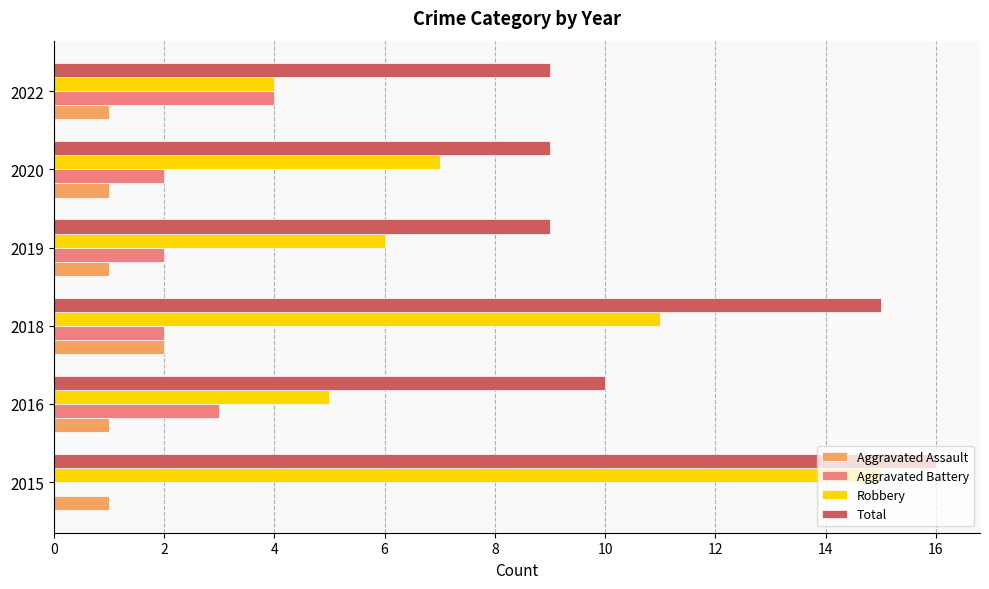

Count the number of categories in the chart.

6